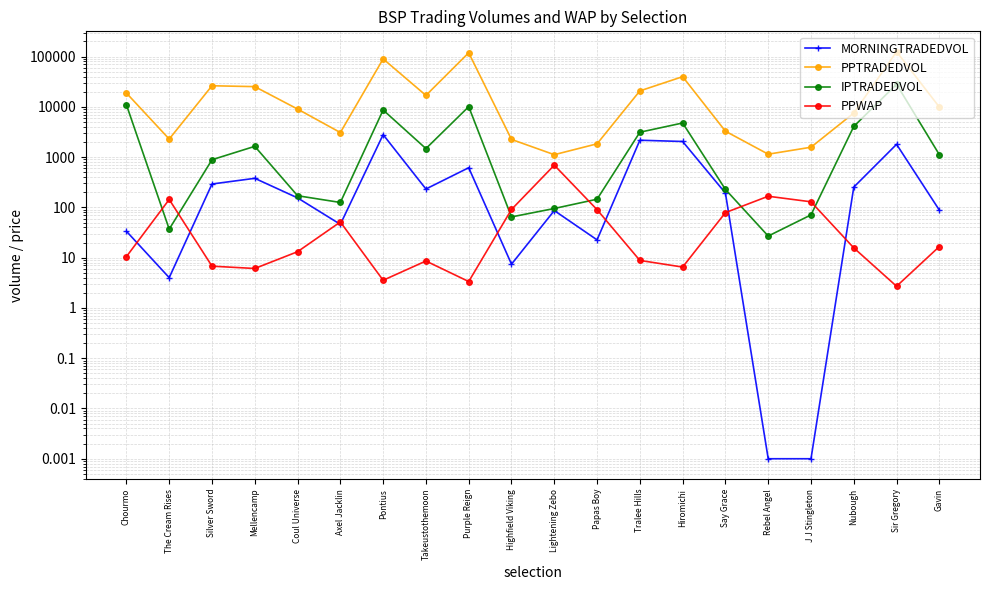

The PPTRADEDVOL series shows 2407.4 at Papas Boy. True or false?

False